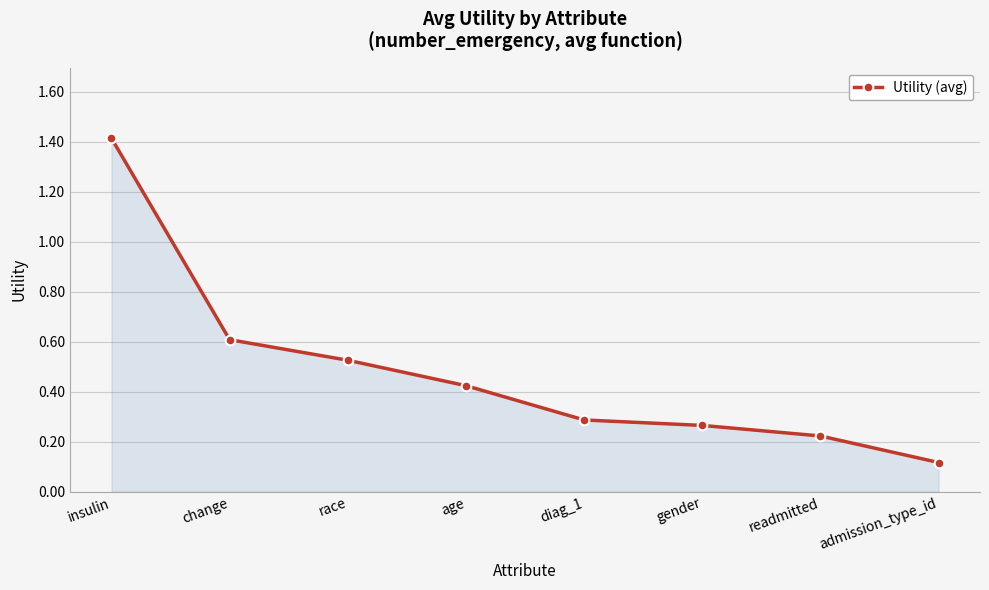

The value at change is 0.4. True or false?

False